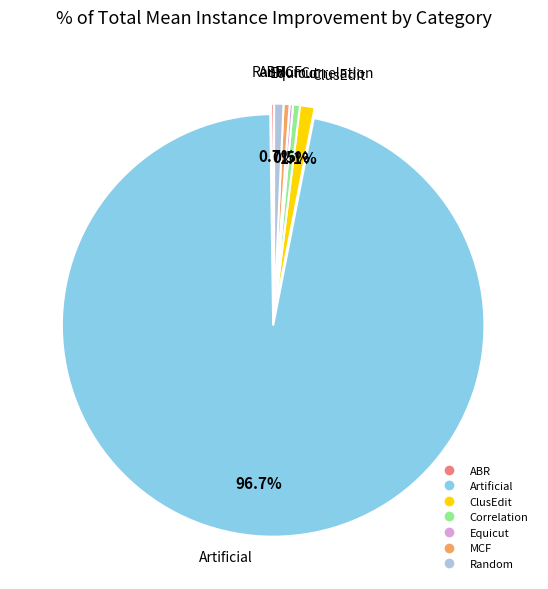

Does Artificial represent more than half of the total?

Yes